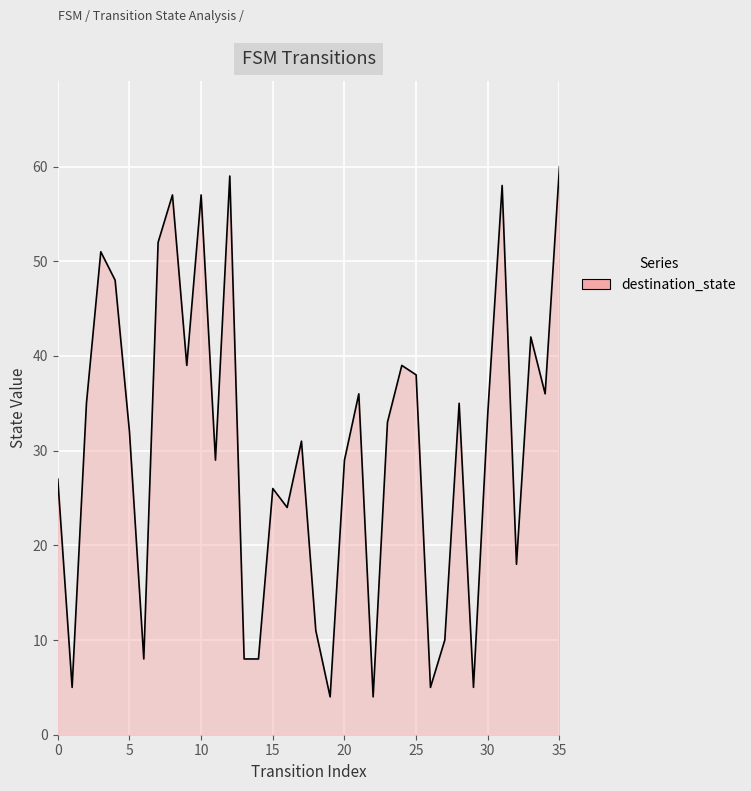

What is the greatest value displayed?

60